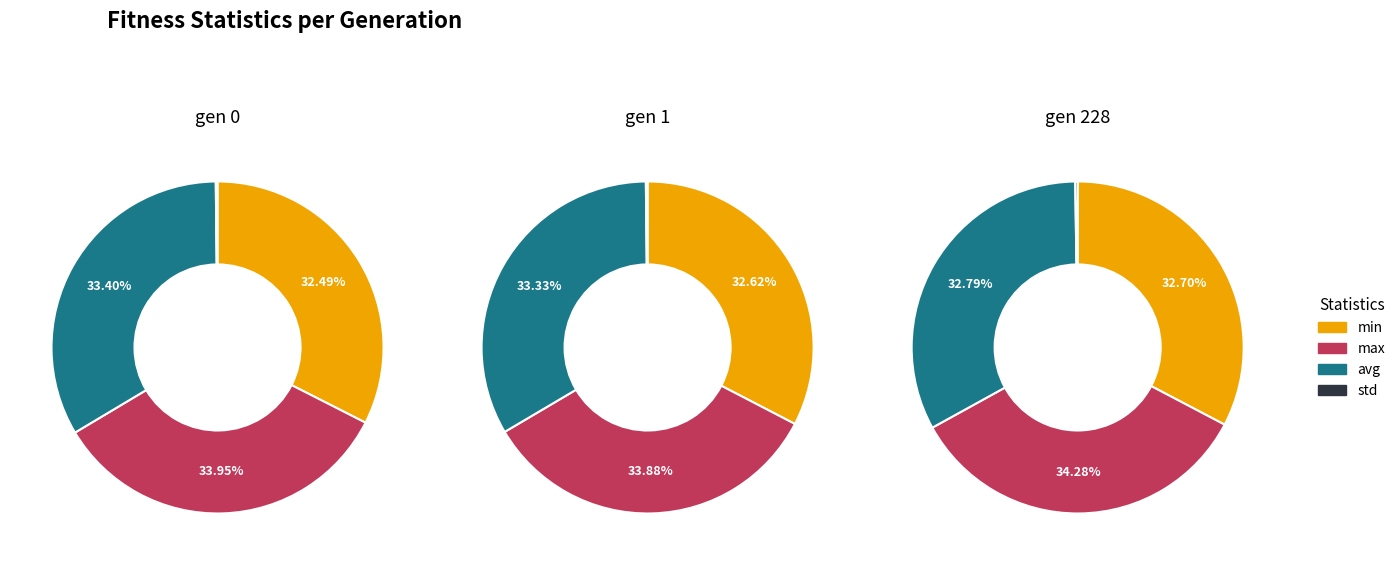

What percentage is the avg slice, to the nearest percent?

33%